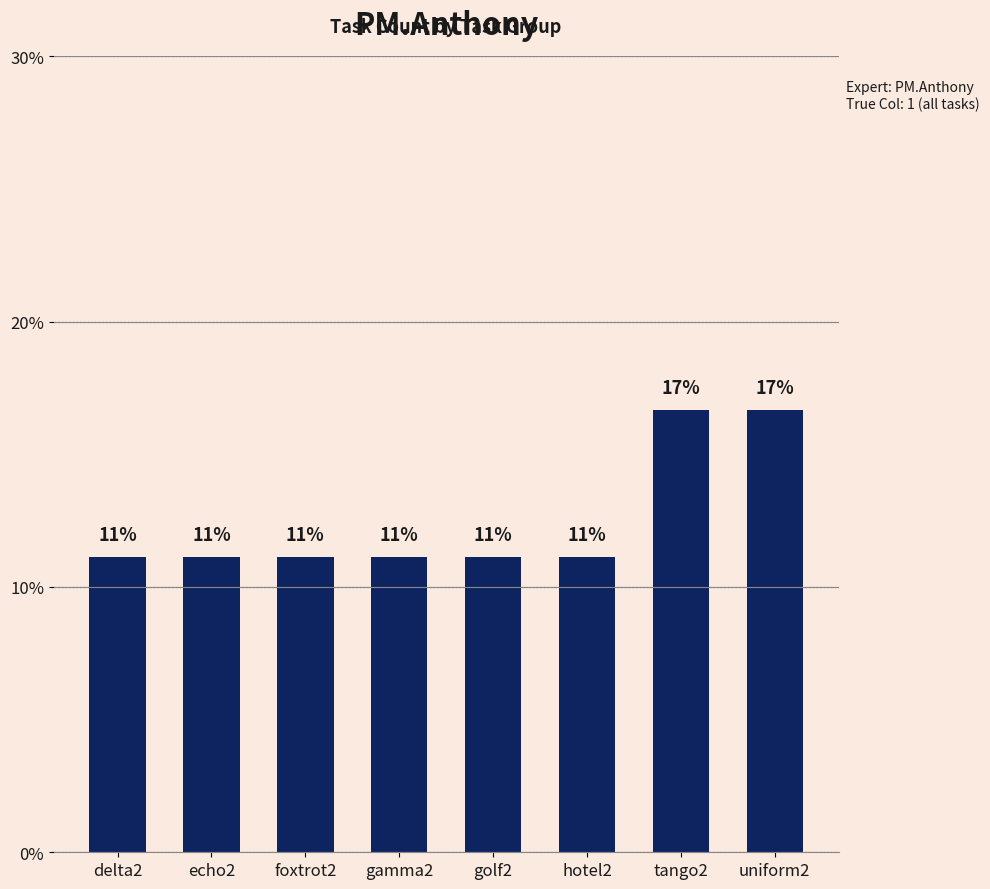

Which has a higher value, uniform2 or echo2?

uniform2